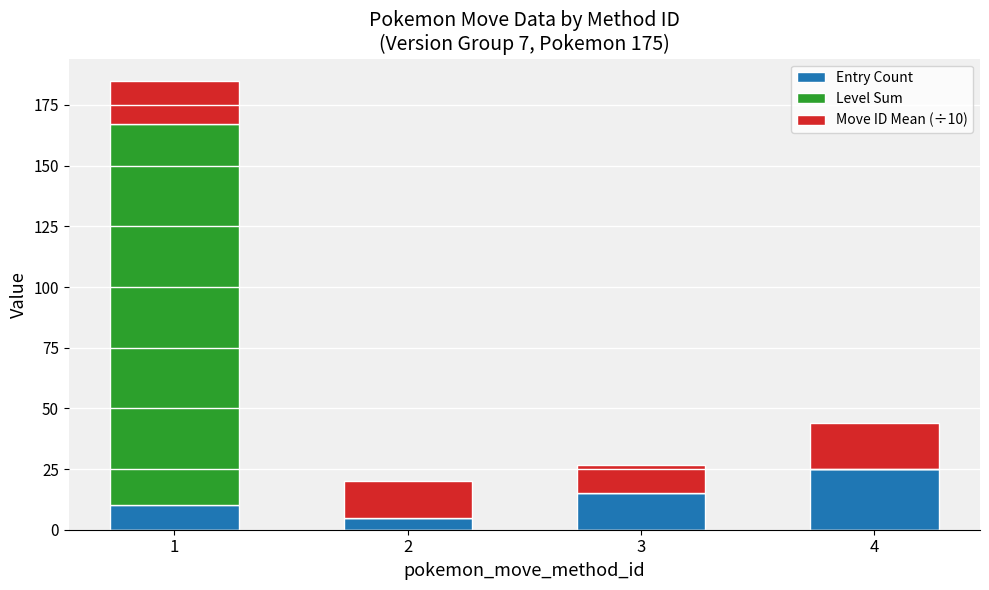

Reading right to left, list the values for the Entry Count series.

4=25.0	3=15.0	2=5.0	1=10.0